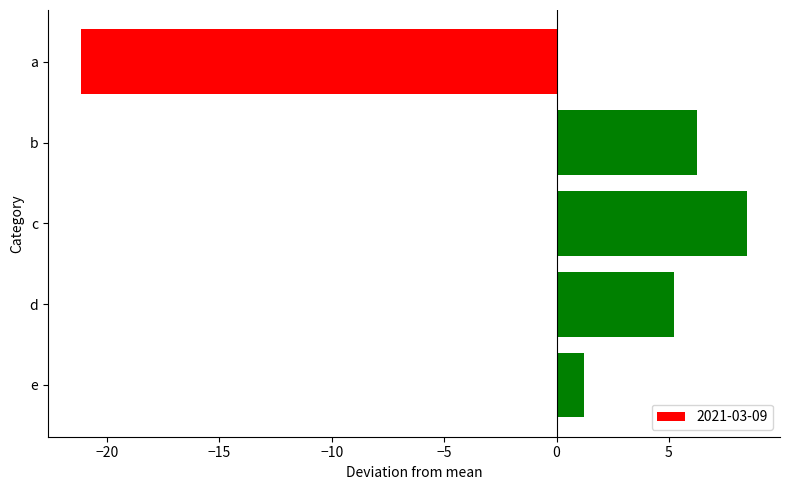

What is the difference between the values at a and d?

26.4